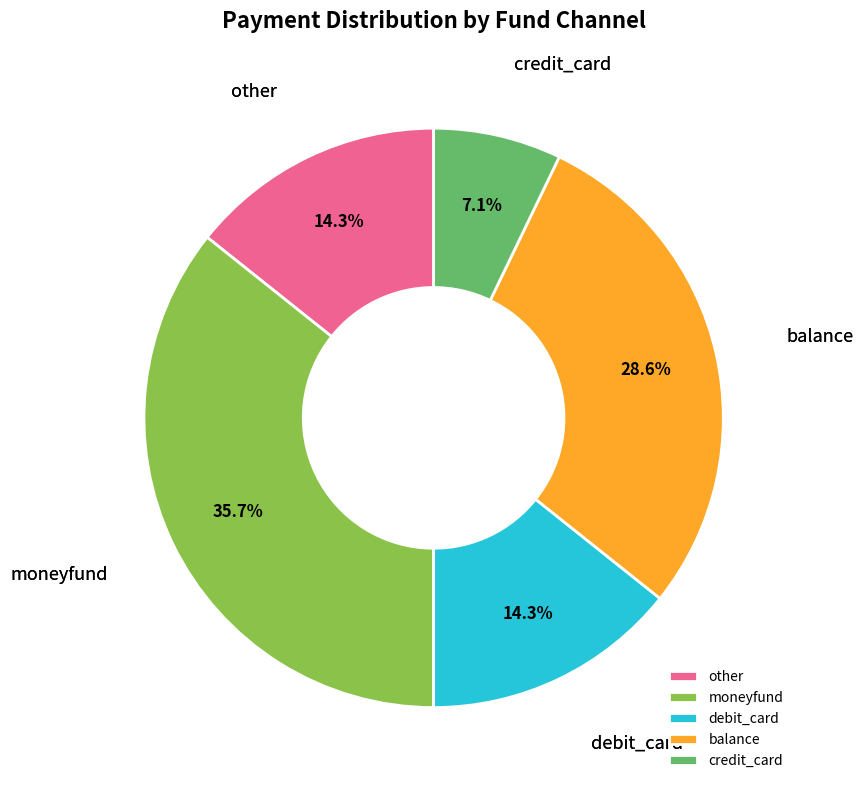

Does other account for over 50% of the chart?

No